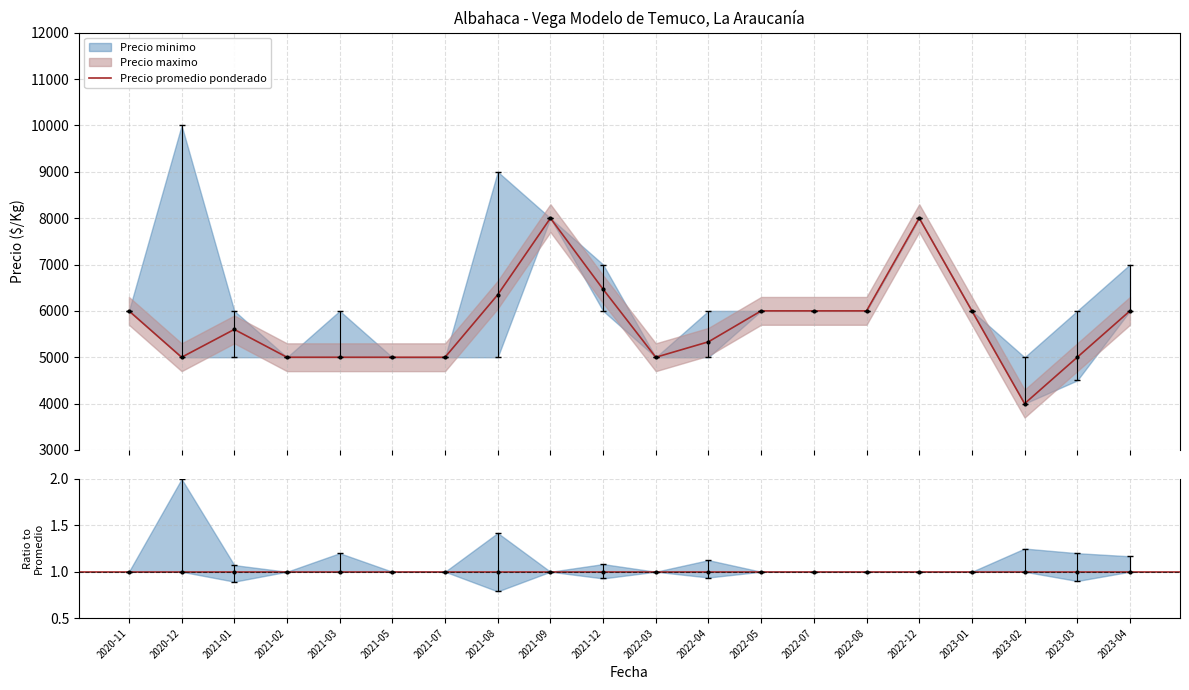

At which category does the data reach its first local valley?

2020-12